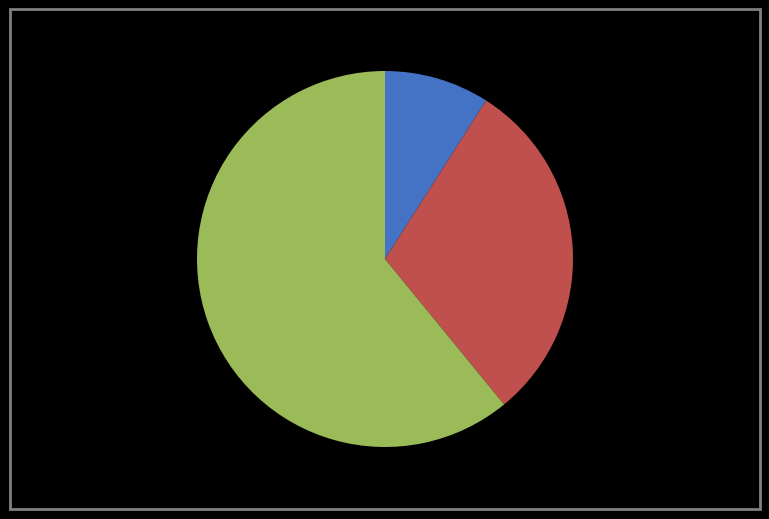

To the nearest percent, what is the average slice percentage?

33%